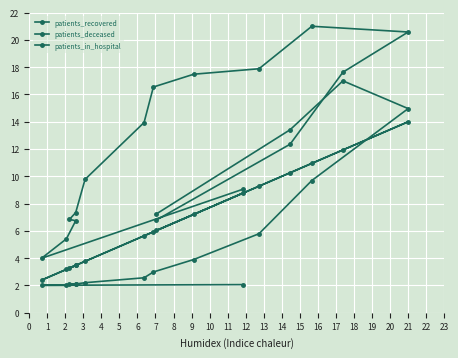

How many interior local valleys does the patients_recovered series have?

1